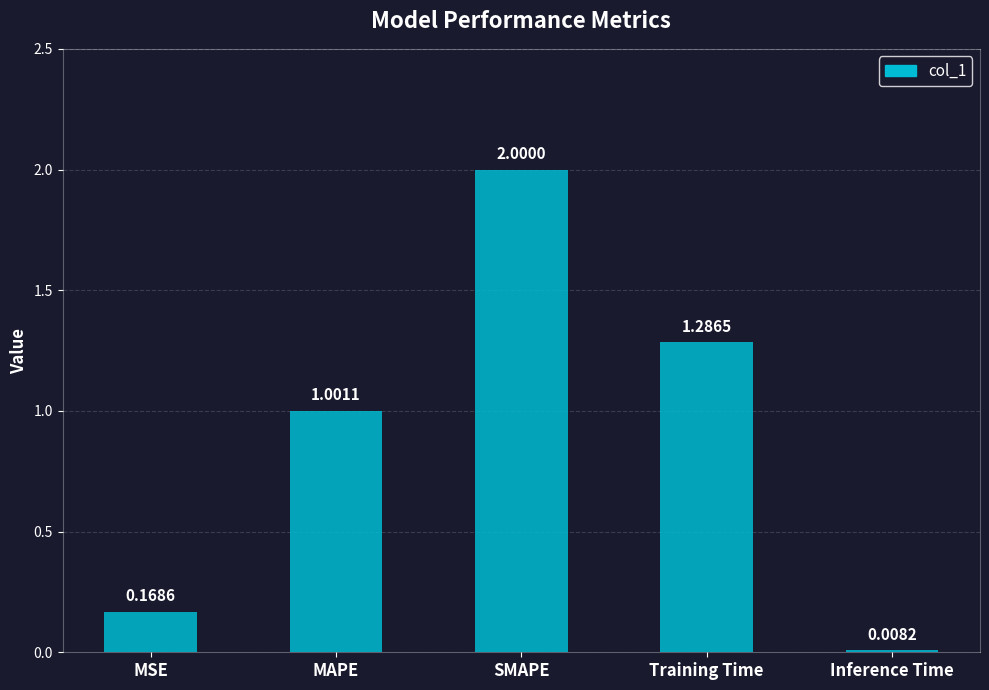

Approximately how many times larger is the value at Training Time compared to SMAPE?

0.6